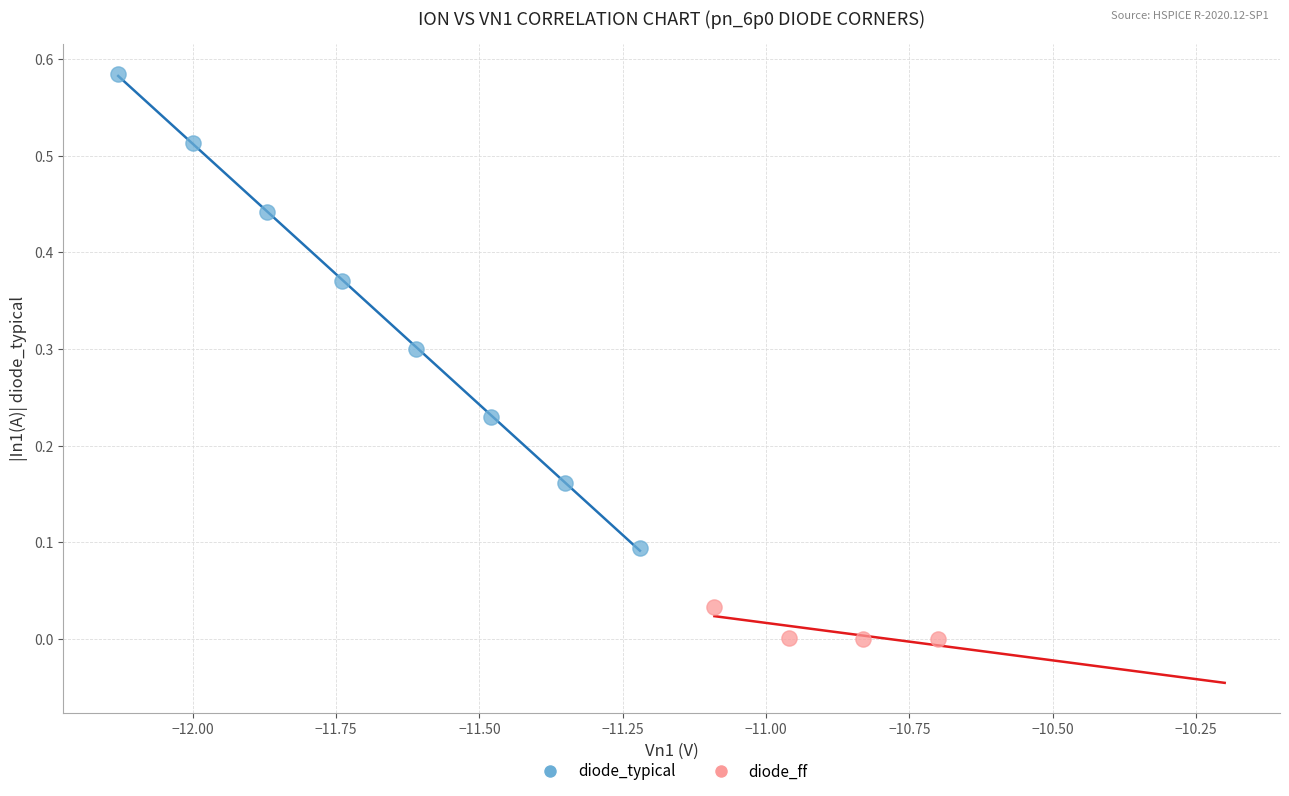

Which series has the widest spread of Y values?

diode_typical